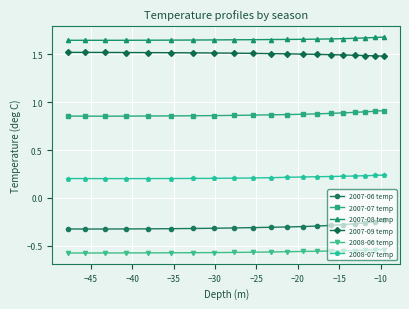

Count the 2008-07 temp values in the range 0 to 1.

20